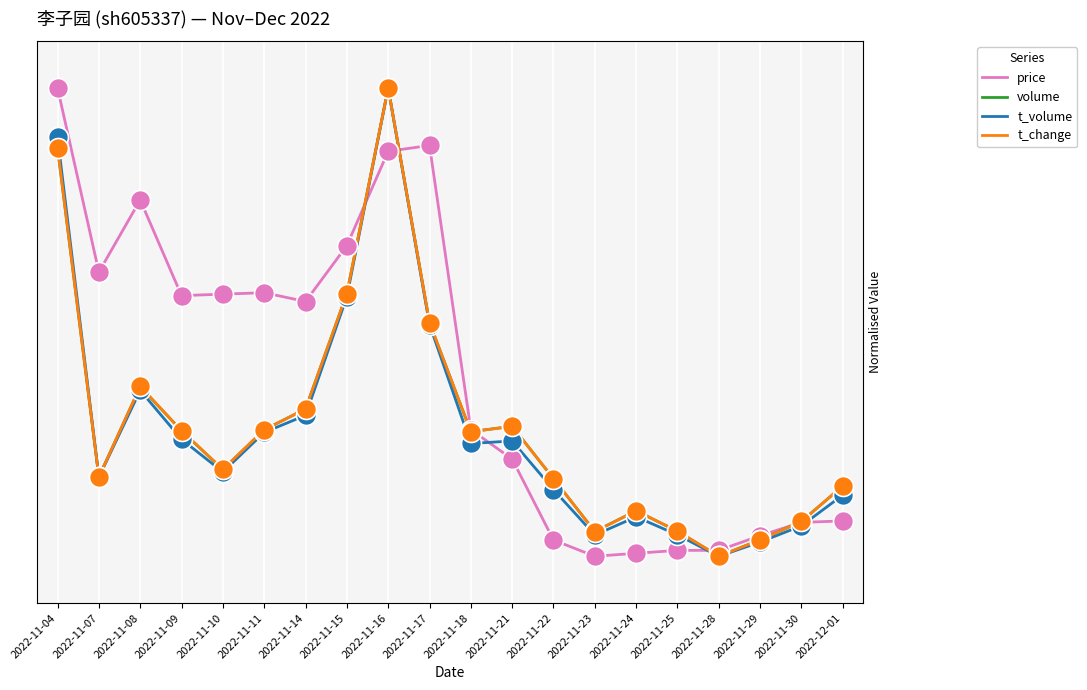

Reading left to right, extract all data points from this chart.

price: 1.0	0.6	0.8	0.6	0.6	0.6	0.5	0.7	0.9	0.9	0.3	0.2	0.0	0.0	0.0	0.0	0.0	0.0	0.1	0.1
volume: 0.9	0.2	0.4	0.3	0.2	0.3	0.3	0.6	1.0	0.5	0.3	0.3	0.2	0.1	0.1	0.1	0.0	0.0	0.1	0.1
t_volume: 0.9	0.2	0.4	0.2	0.2	0.3	0.3	0.6	1.0	0.5	0.2	0.2	0.1	0.0	0.1	0.0	0.0	0.0	0.1	0.1
t_change: 0.9	0.2	0.4	0.3	0.2	0.3	0.3	0.6	1.0	0.5	0.3	0.3	0.2	0.1	0.1	0.1	0.0	0.0	0.1	0.2